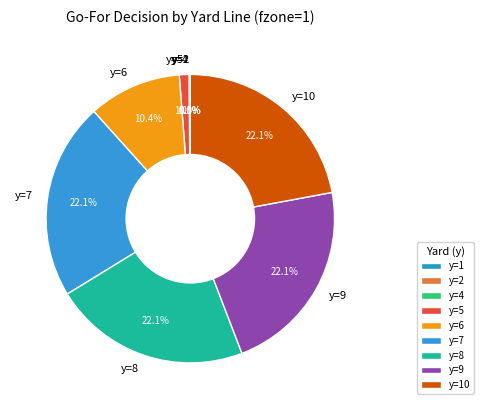

Which has a higher value, y=8 or y=6?

y=8